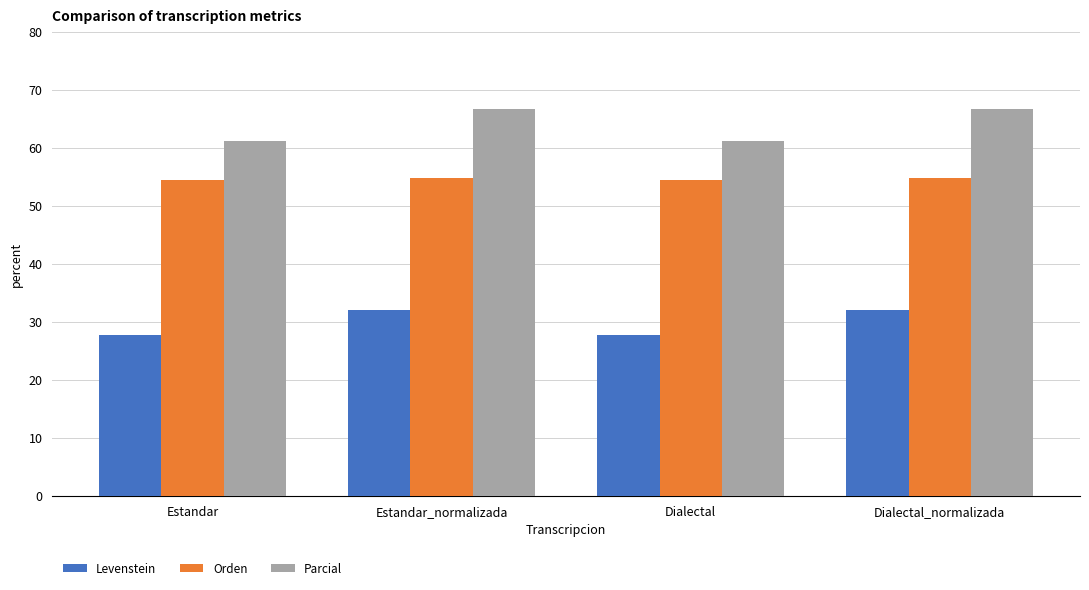

List the series in order of their peak value, highest first.

Parcial, Orden, Levenstein